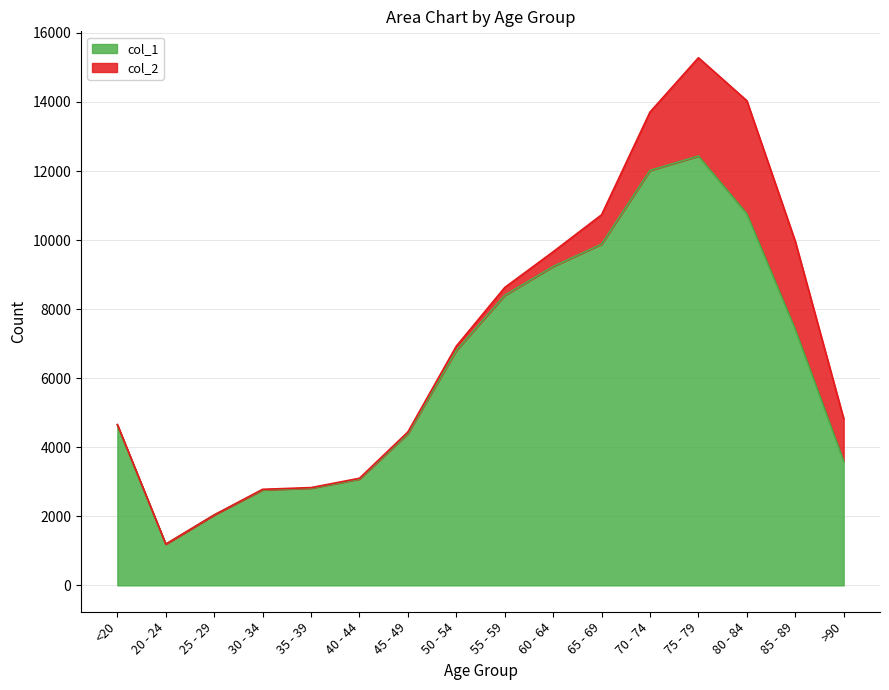

How many lines are shown in the chart?

2